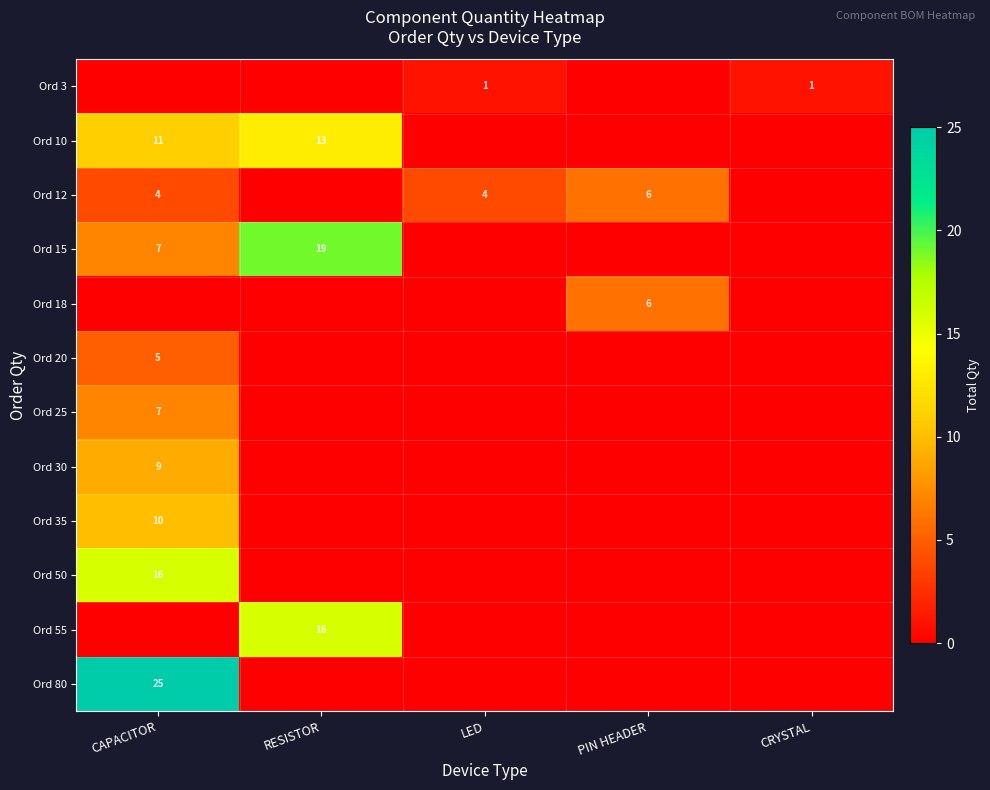

The value of Ord 12 at CAPACITOR is 4. True or false?

True